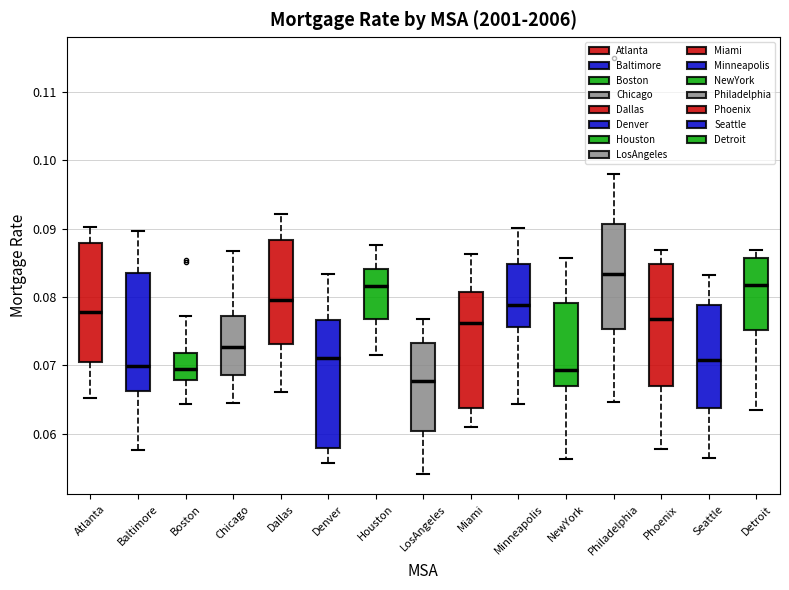

Reading left to right, transcribe this box plot: for each box, give where its median line is, the range the box spans, and where its two whiskers end, as read against the y-axis. The values are not printed on the chart, so give them approximately, as read against the axis.

Atlanta: median 0.078, box 0.071 to 0.088, whiskers 0.065 to 0.090
Baltimore: median 0.070, box 0.066 to 0.083, whiskers 0.058 to 0.090
Boston: median 0.069, box 0.068 to 0.072, whiskers 0.064 to 0.077
Chicago: median 0.073, box 0.069 to 0.077, whiskers 0.064 to 0.087
Dallas: median 0.080, box 0.073 to 0.088, whiskers 0.066 to 0.092
Denver: median 0.071, box 0.058 to 0.077, whiskers 0.056 to 0.083
Houston: median 0.082, box 0.077 to 0.084, whiskers 0.071 to 0.088
LosAngeles: median 0.068, box 0.060 to 0.073, whiskers 0.054 to 0.077
Miami: median 0.076, box 0.064 to 0.081, whiskers 0.061 to 0.086
Minneapolis: median 0.079, box 0.076 to 0.085, whiskers 0.064 to 0.090
NewYork: median 0.069, box 0.067 to 0.079, whiskers 0.056 to 0.086
Philadelphia: median 0.083, box 0.075 to 0.091, whiskers 0.065 to 0.098
Phoenix: median 0.077, box 0.067 to 0.085, whiskers 0.058 to 0.087
Seattle: median 0.071, box 0.064 to 0.079, whiskers 0.056 to 0.083
Detroit: median 0.082, box 0.075 to 0.086, whiskers 0.063 to 0.087